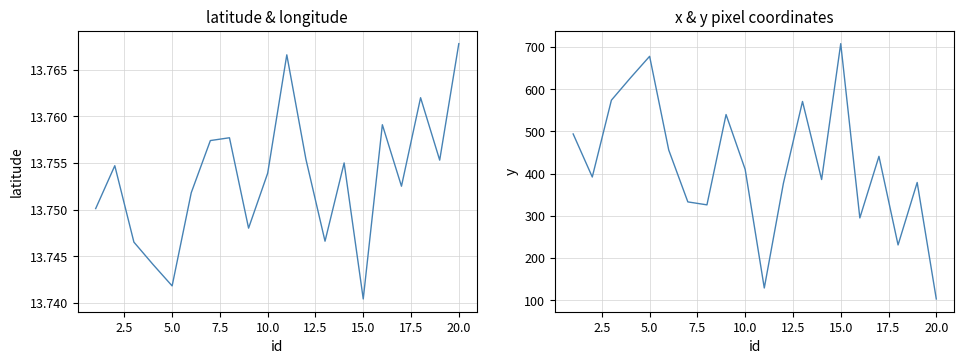

Is it true that latitude equals 13.8 at 20.0?

True